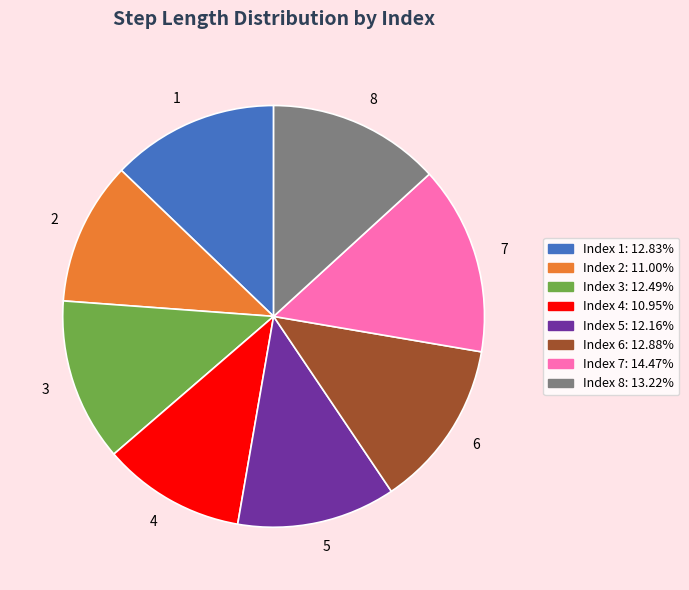

Is the sum of 5 and 6 greater than half?

No